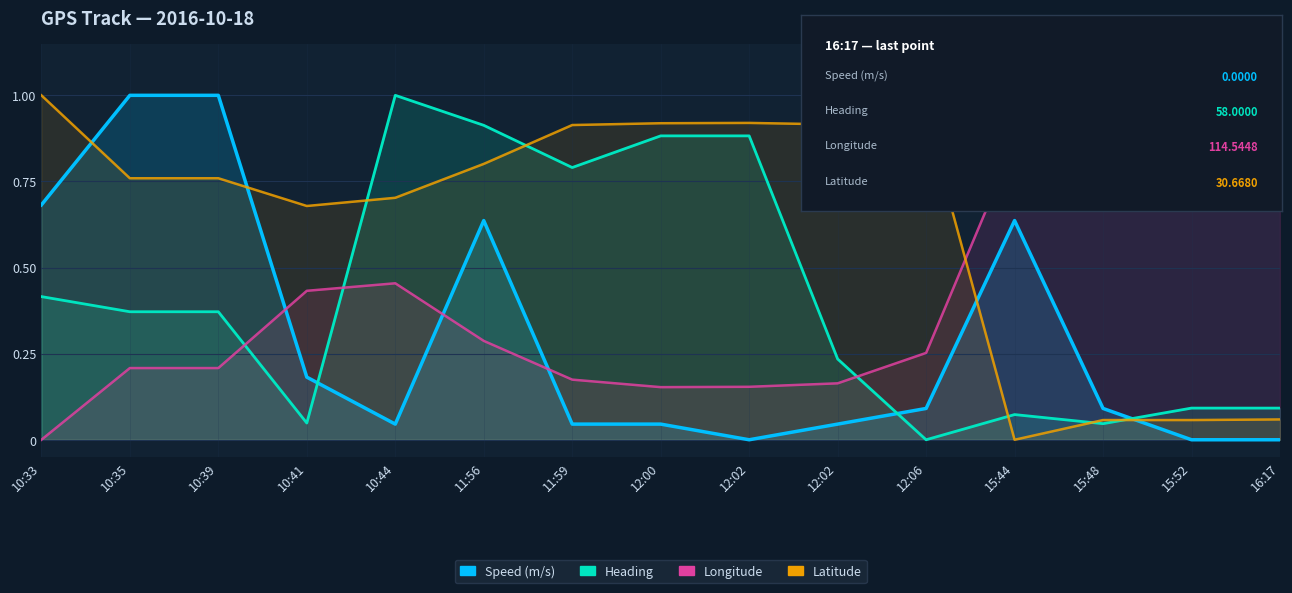

Reading left to right, what are all the values shown in this chart?

Speed (m/s): 10:33=0.7	10:35=1.0	10:39=1.0	10:41=0.2	10:44=0.0	11:56=0.6	11:59=0.0	12:00=0.0	12:02=0.0	12:02=0.0	12:06=0.1	15:44=0.6	15:48=0.1	15:52=0.0	16:17=0.0
Heading: 10:33=0.4	10:35=0.4	10:39=0.4	10:41=0.0	10:44=1.0	11:56=0.9	11:59=0.8	12:00=0.9	12:02=0.9	12:02=0.2	12:06=0.0	15:44=0.1	15:48=0.0	15:52=0.1	16:17=0.1
Longitude: 10:33=0.0	10:35=0.2	10:39=0.2	10:41=0.4	10:44=0.5	11:56=0.3	11:59=0.2	12:00=0.2	12:02=0.2	12:02=0.2	12:06=0.3	15:44=0.9	15:48=1.0	15:52=1.0	16:17=1.0
Latitude: 10:33=1.0	10:35=0.8	10:39=0.8	10:41=0.7	10:44=0.7	11:56=0.8	11:59=0.9	12:00=0.9	12:02=0.9	12:02=0.9	12:06=0.9	15:44=0.0	15:48=0.1	15:52=0.1	16:17=0.1